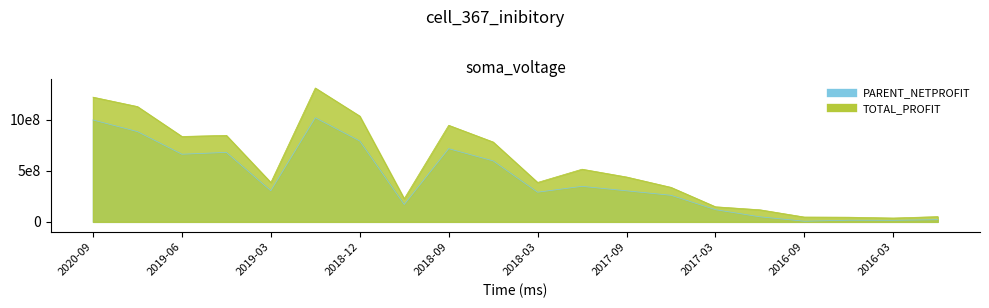

The PARENT_NETPROFIT series shows 24177047.9 at 2016-03. True or false?

False